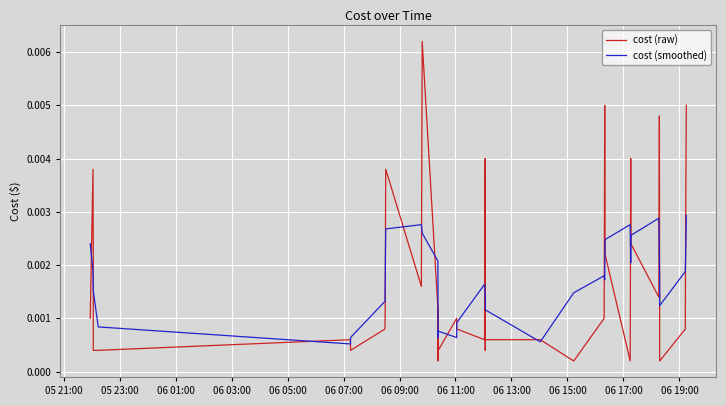

Which series ends up on top after the final intersection of cost (smoothed) and cost (raw)?

cost (raw)